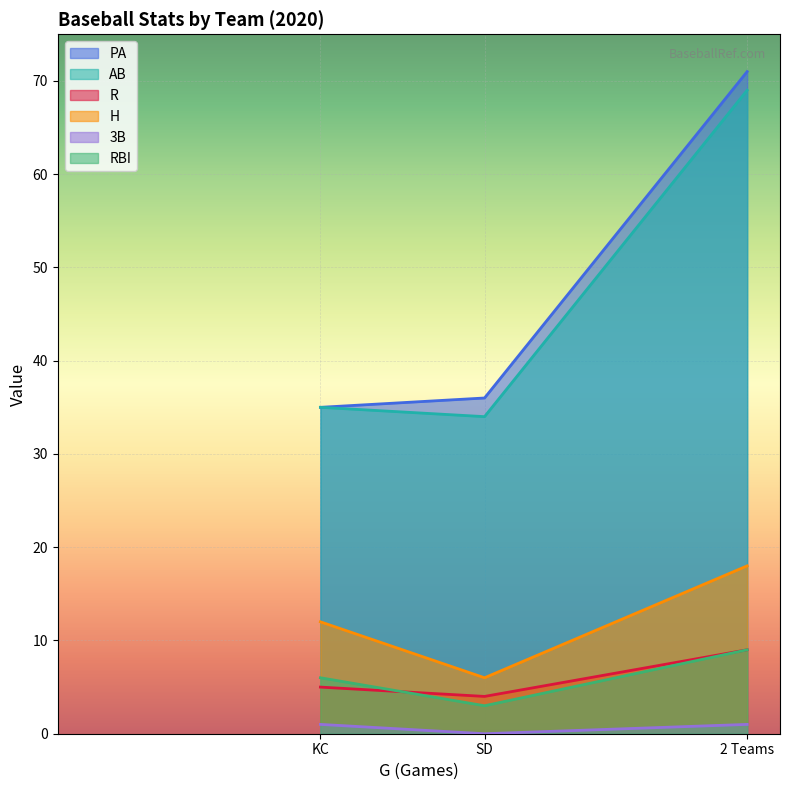

At how many categories does at least one series exceed 40?

1